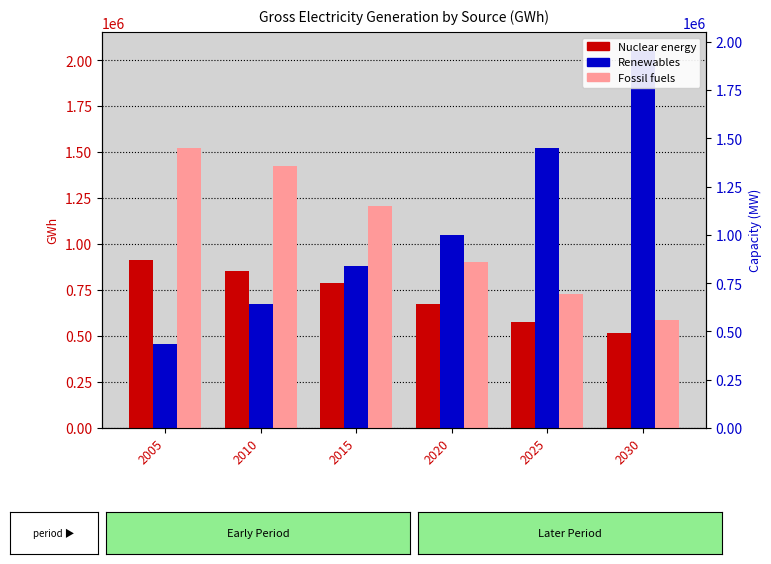

Reading right to left, list all the values displayed in this chart.

Nuclear energy: 2030=515398.1	2025=574350.9	2020=674794.7	2015=785845.7	2010=854470.0	2005=916081.0
Renewables: 2030=2050530.9	2025=1522351.1	2020=1048411.9	2015=882710.2	2010=673065.1	2005=458501.9
Fossil fuels: 2030=587608.6	2025=730887.3	2020=903574.7	2015=1204776.7	2010=1426679.5	2005=1519982.9